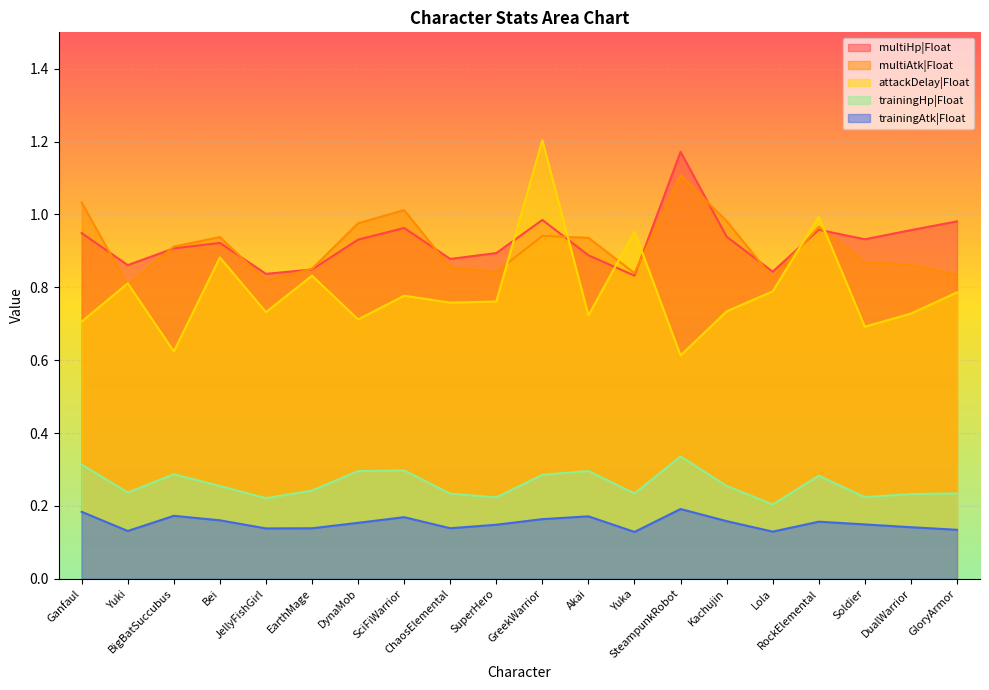

True or false: trainingAtk|Float and multiHp|Float cross at least once.

False